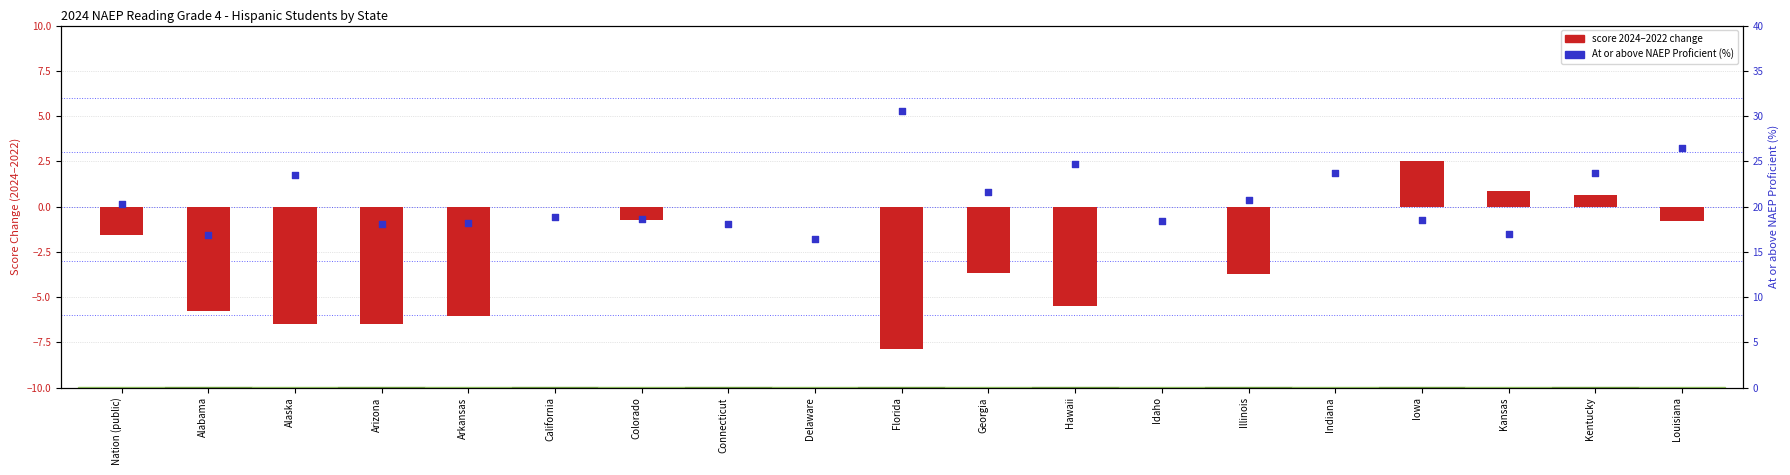

What are all the series names shown in the legend?

score 2024–2022 change, At or above NAEP Proficient (%)